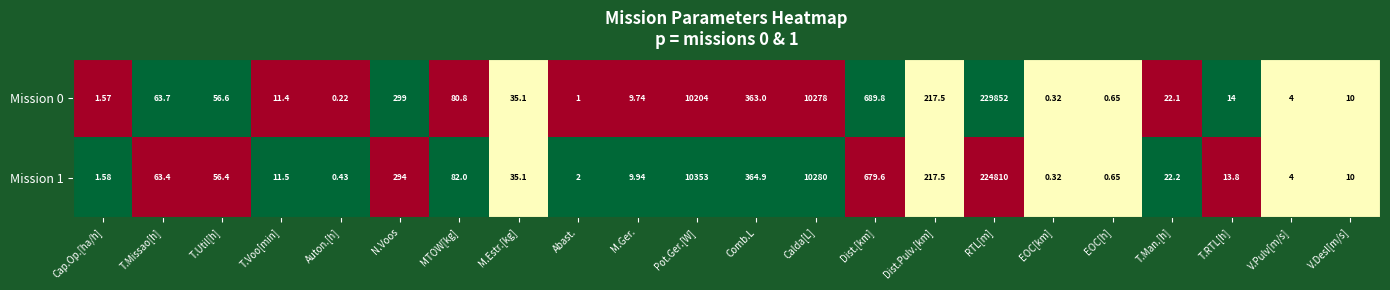

At which category is the sum across all series the highest?

RTL[m]